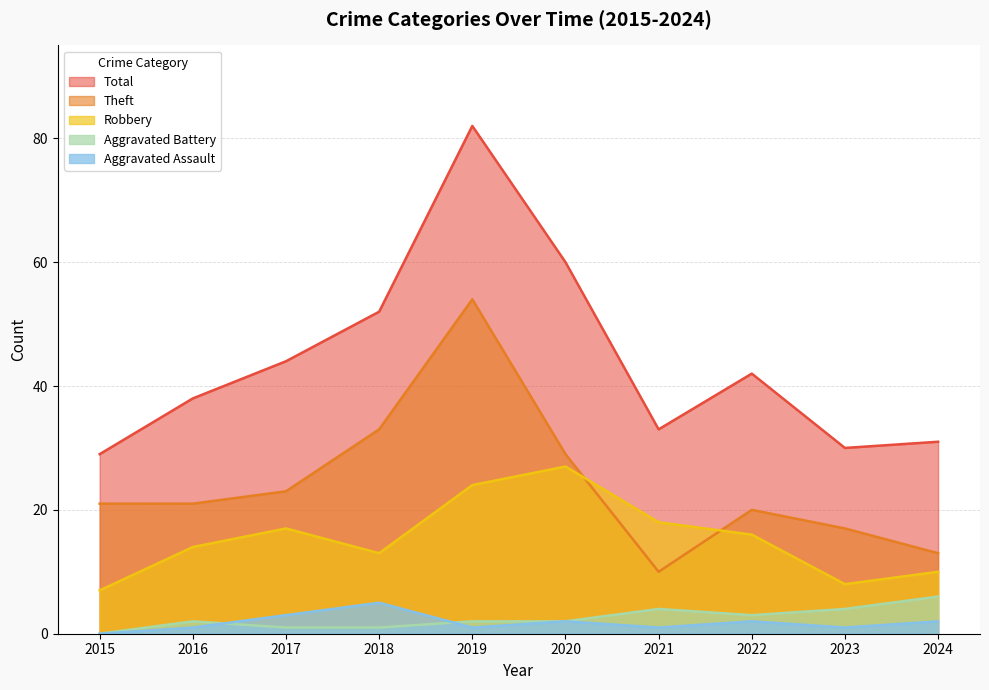

What are all the series names shown in the legend?

Total, Theft, Robbery, Aggravated Battery, Aggravated Assault